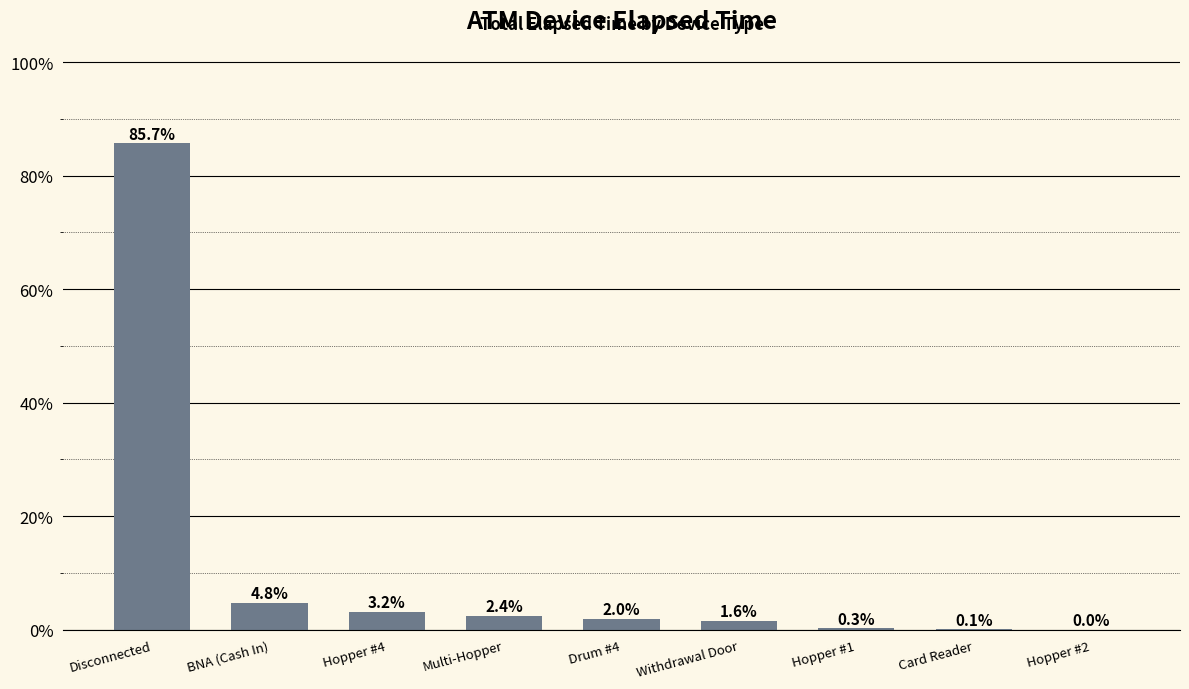

The chart shows a value of 2.0 at Drum #4. True or false?

True